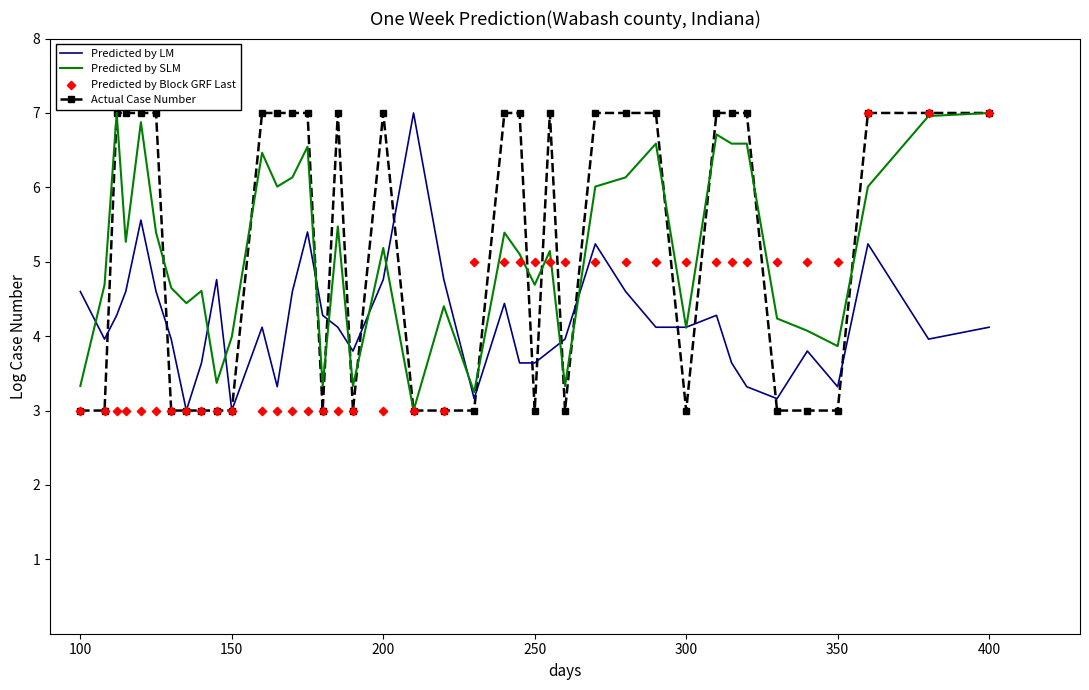

Which series contains the lowest Y value?

Predicted by LM